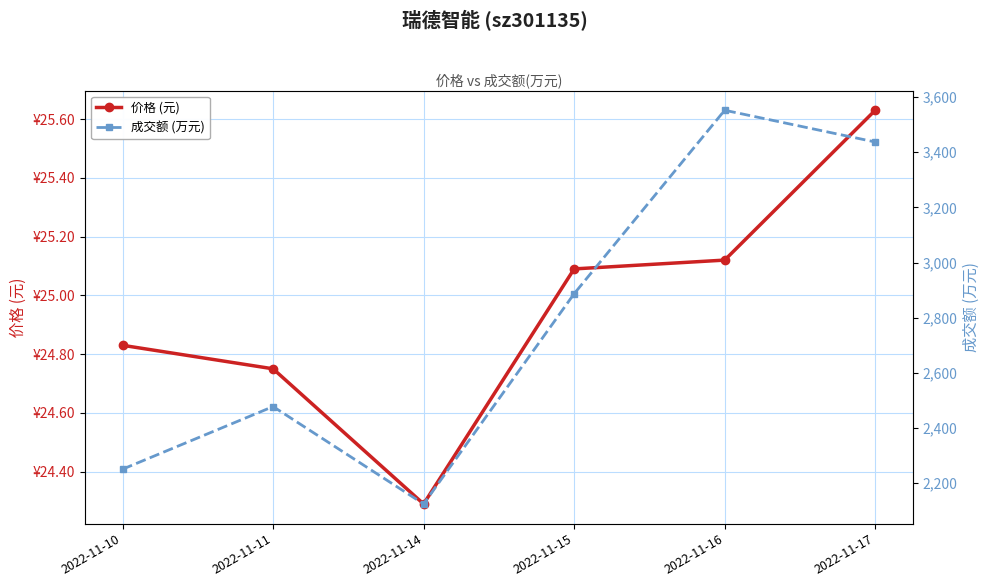

Where is 价格 (元) nearest to the value 24?

2022-11-14